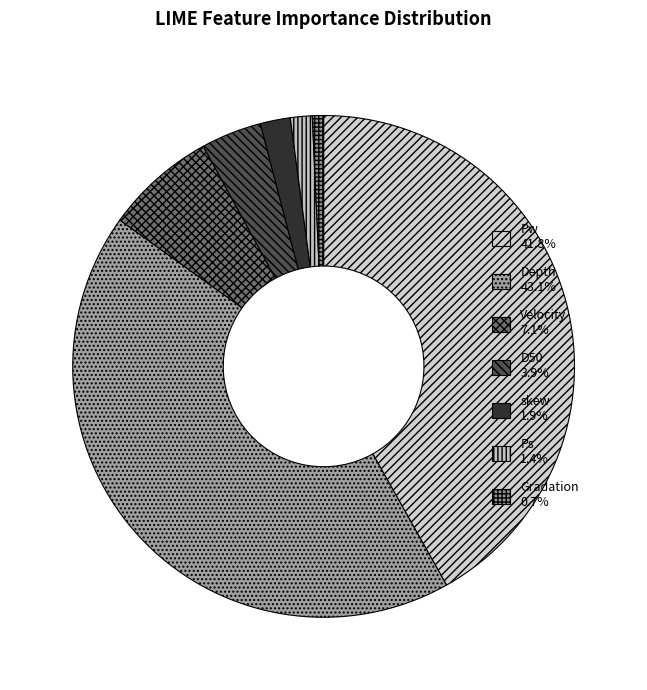

How many slices are in this pie chart?

7